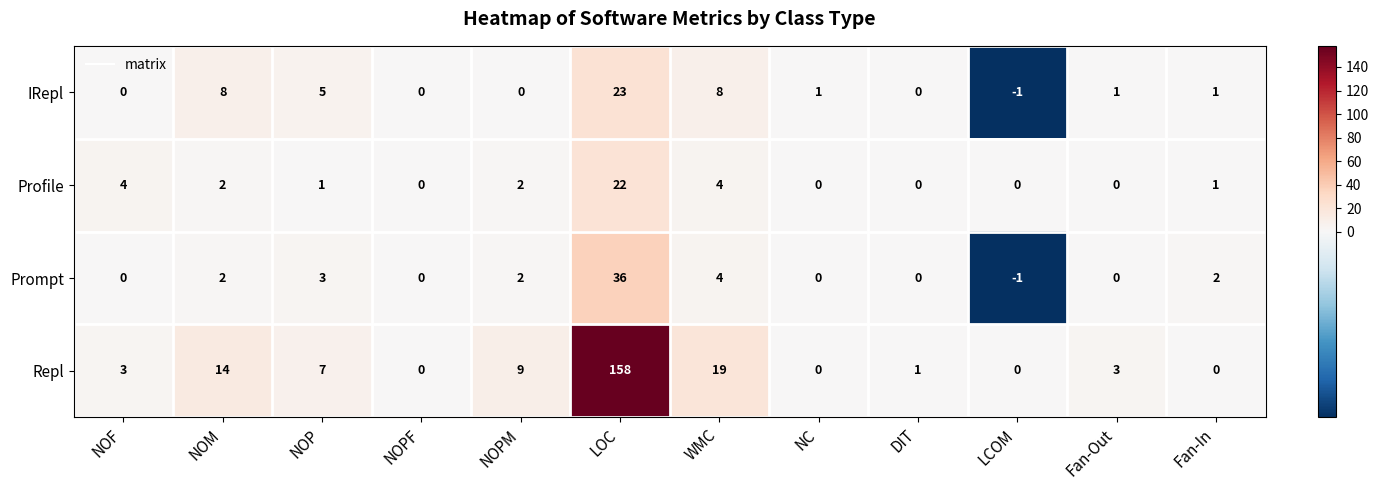

What is the minimum value shown in the chart?

-1